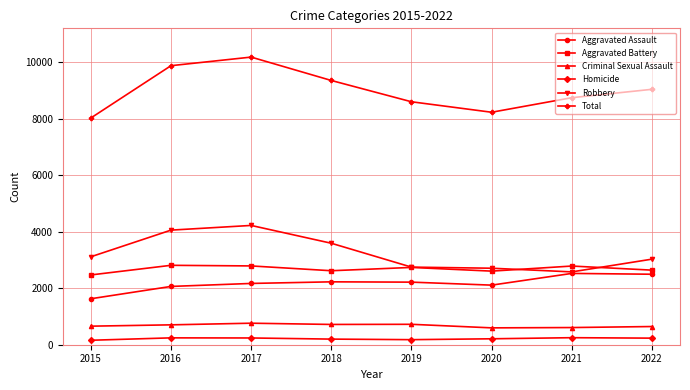

How many categories are shown in the chart?

8